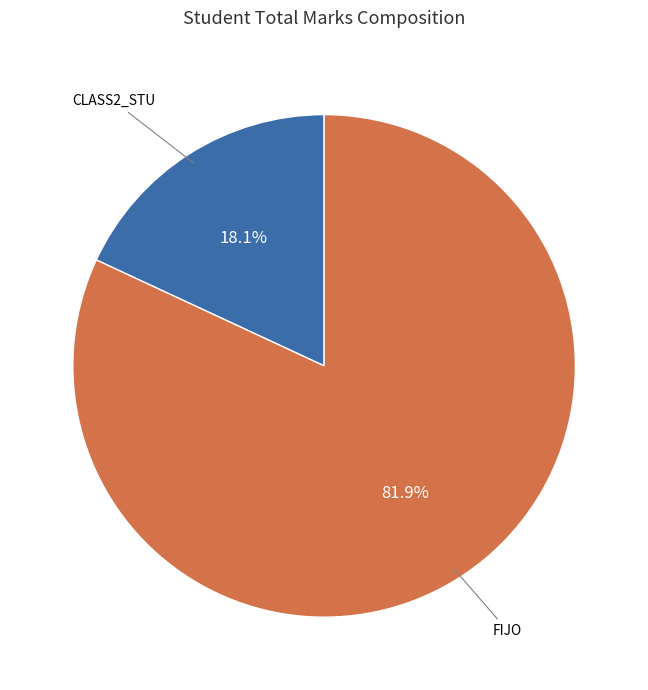

Is there any slice that represents more than half of the pie?

Yes